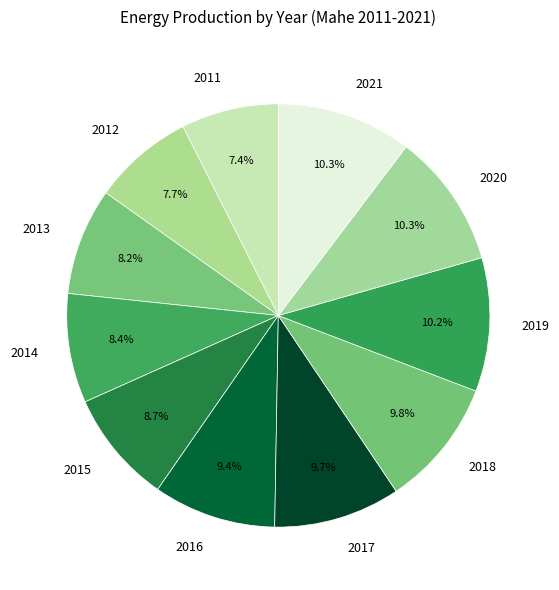

Approximately how many times larger is the value at 2013 compared to 2018?

0.8